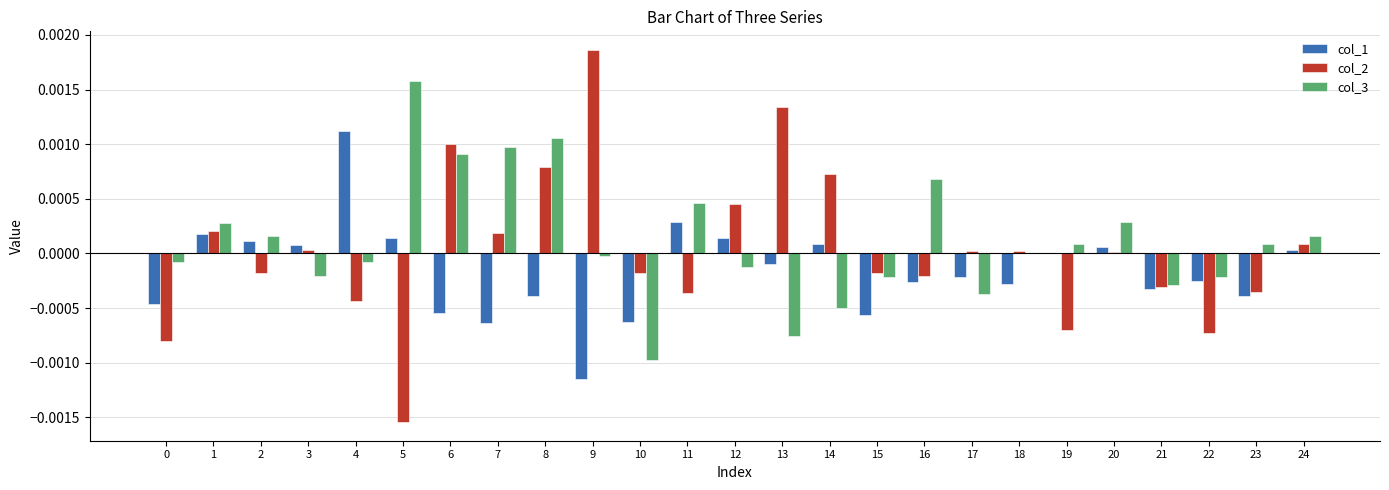

True or false: col_1 has a value of -0.0 at 21.

True